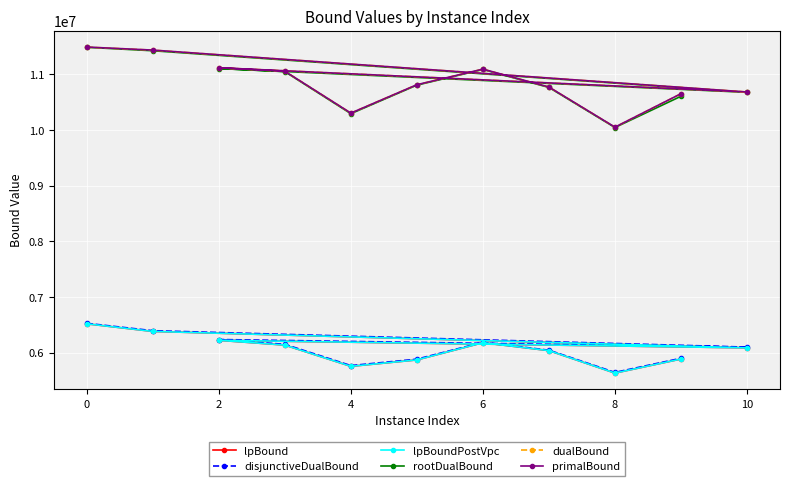

At which category is the sum across all series the highest?

0